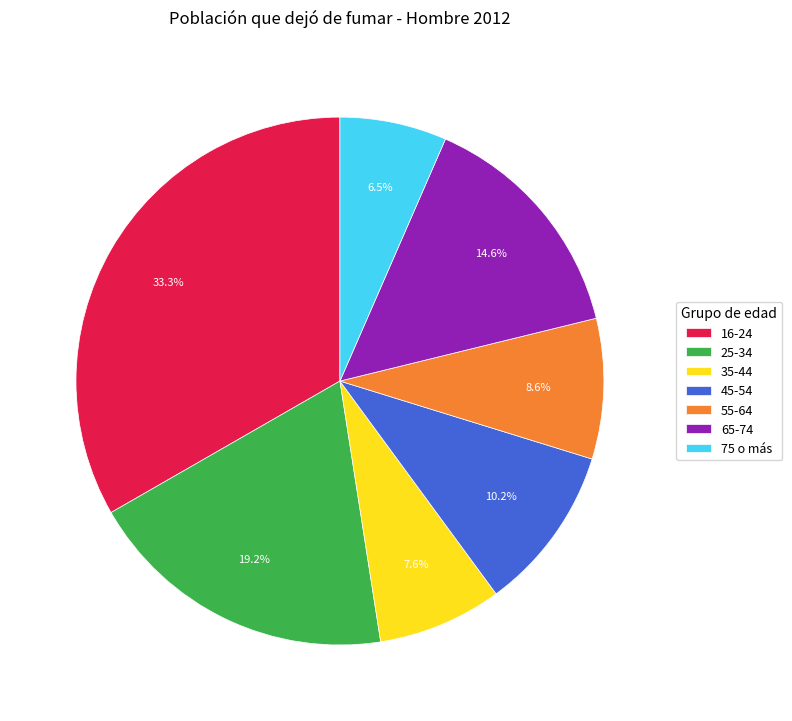

Is there any slice that represents more than half of the pie?

No